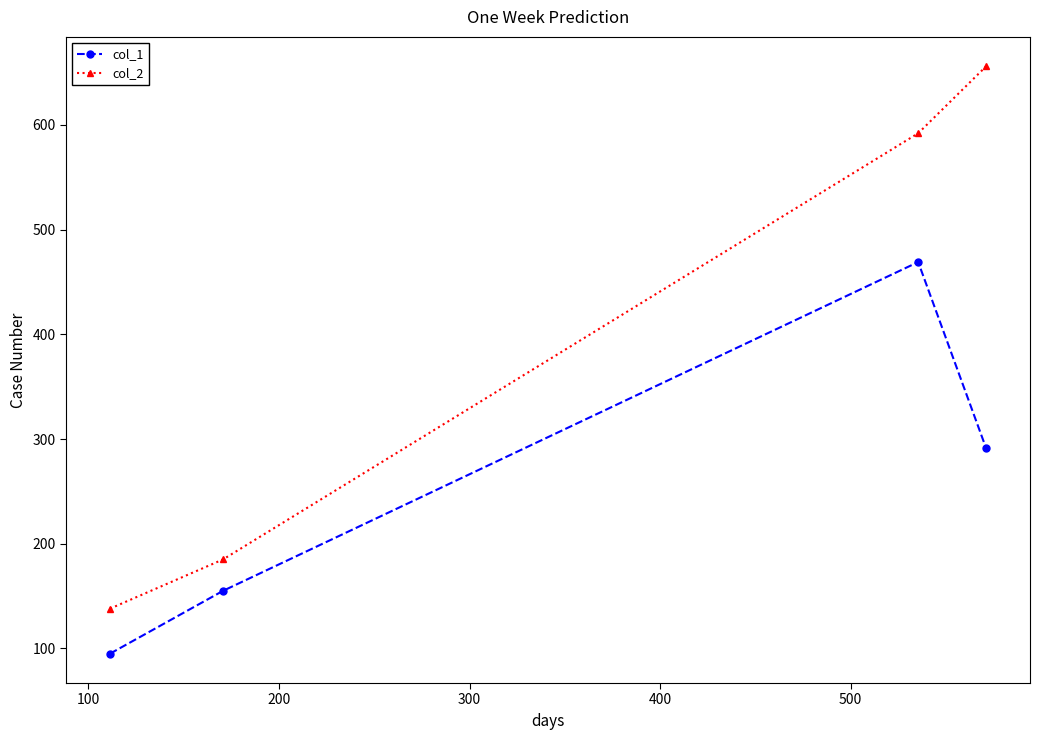

What is the average value of the col_2 series?

393